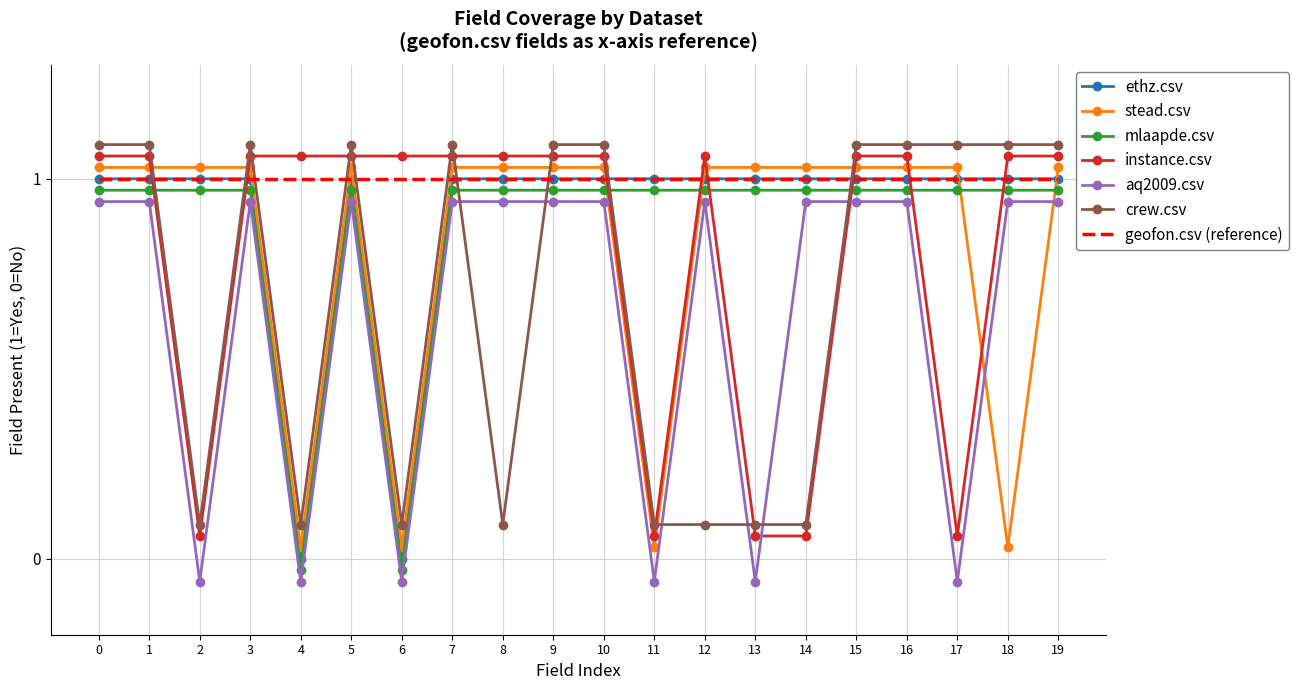

The instance.csv series shows 1.1 at 10. True or false?

True